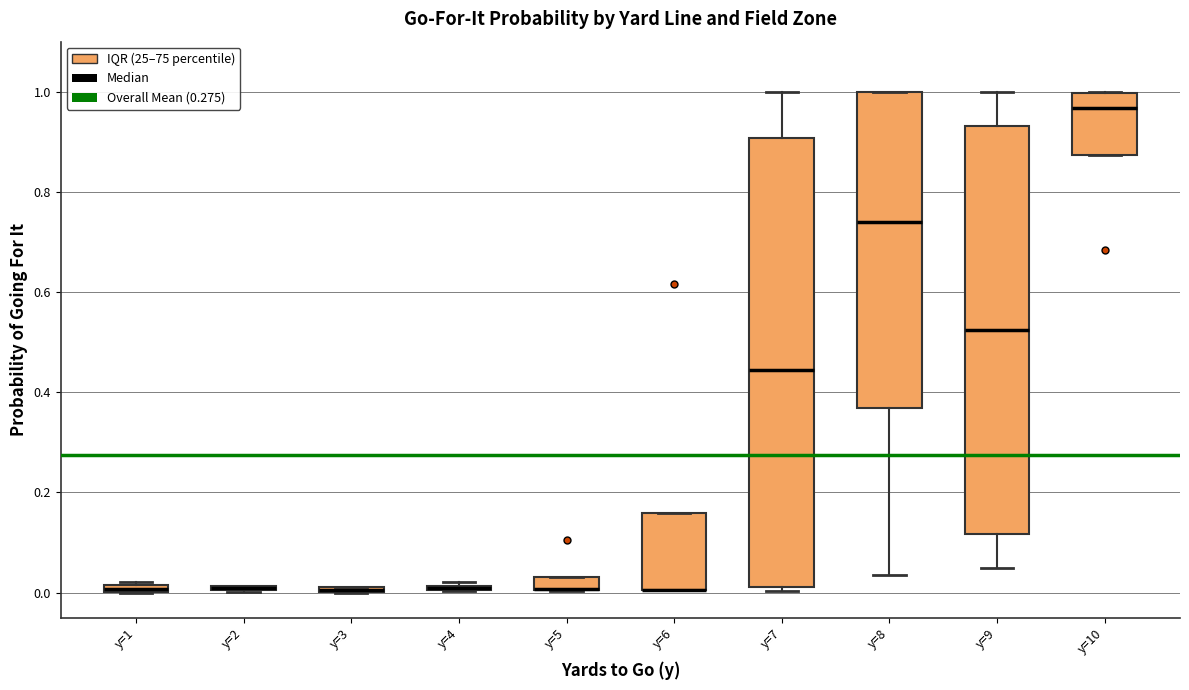

Which box is the tallest, from its lower edge to its upper edge?

y=7